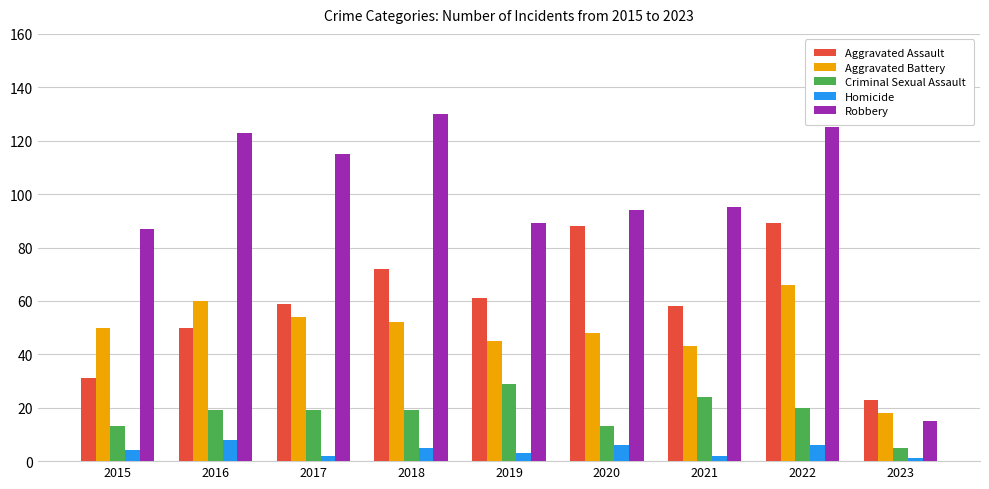

Rank the categories by Aggravated Battery value from lowest to highest.

2023, 2021, 2019, 2020, 2015, 2018, 2017, 2016, 2022